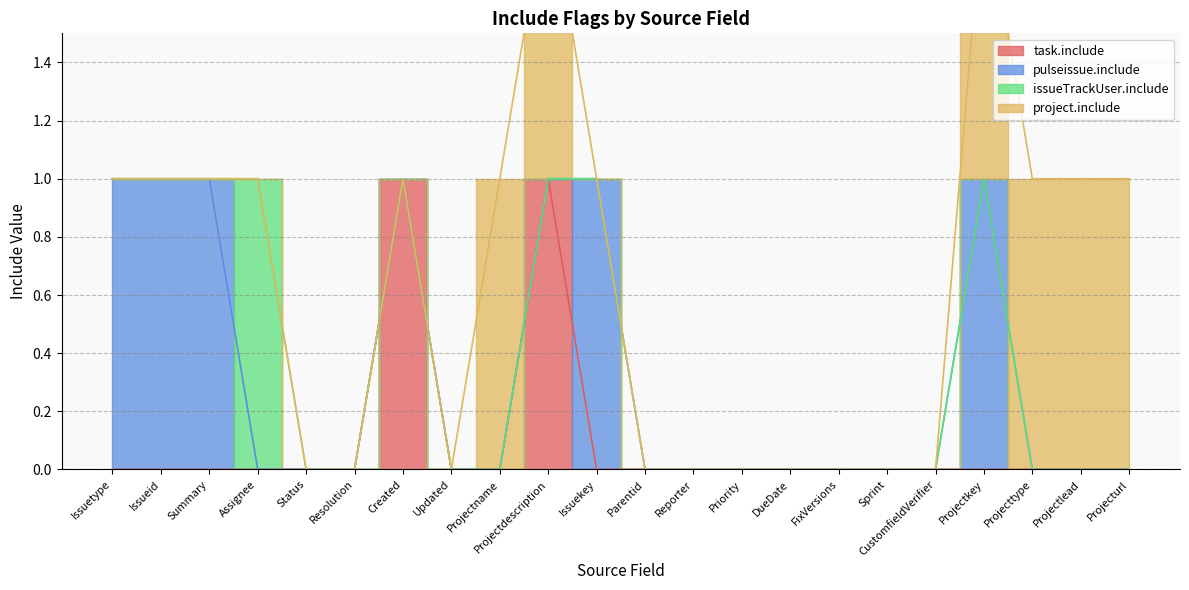

Read the pulseissue.include value at Projectkey.

1